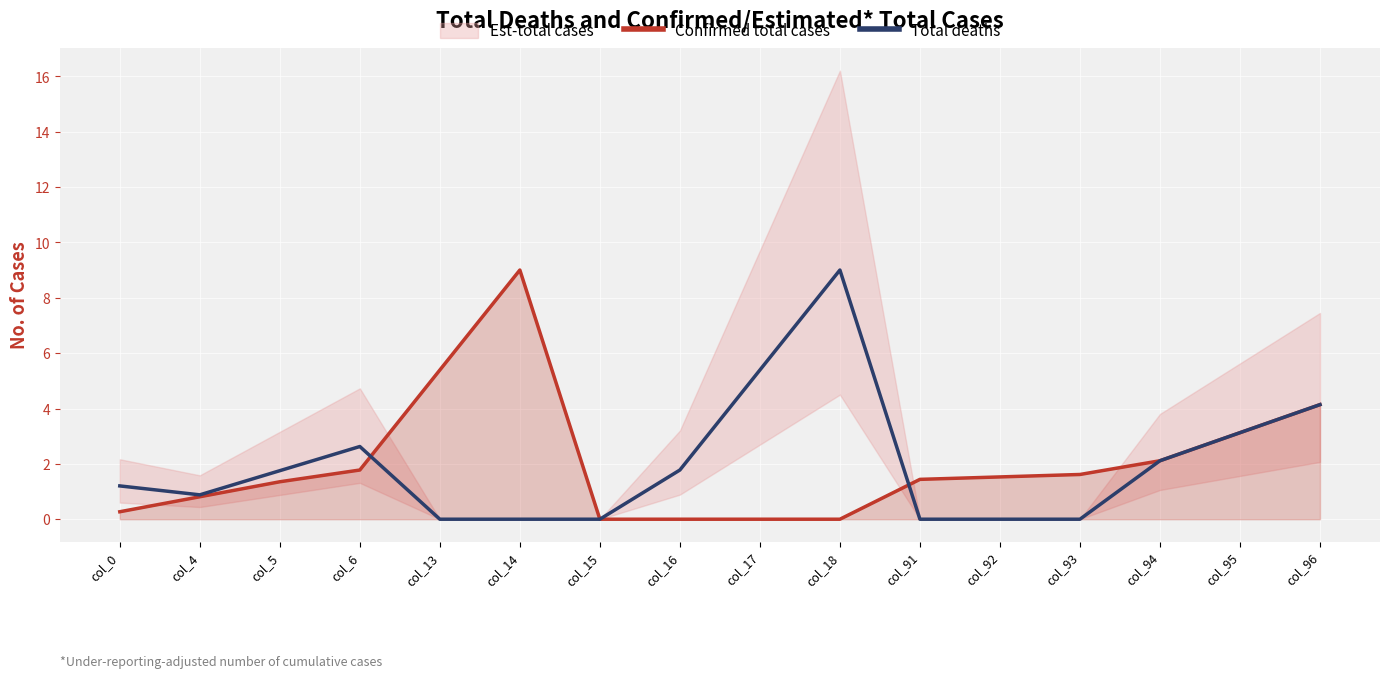

At how many categories does at least one series exceed 0?

15